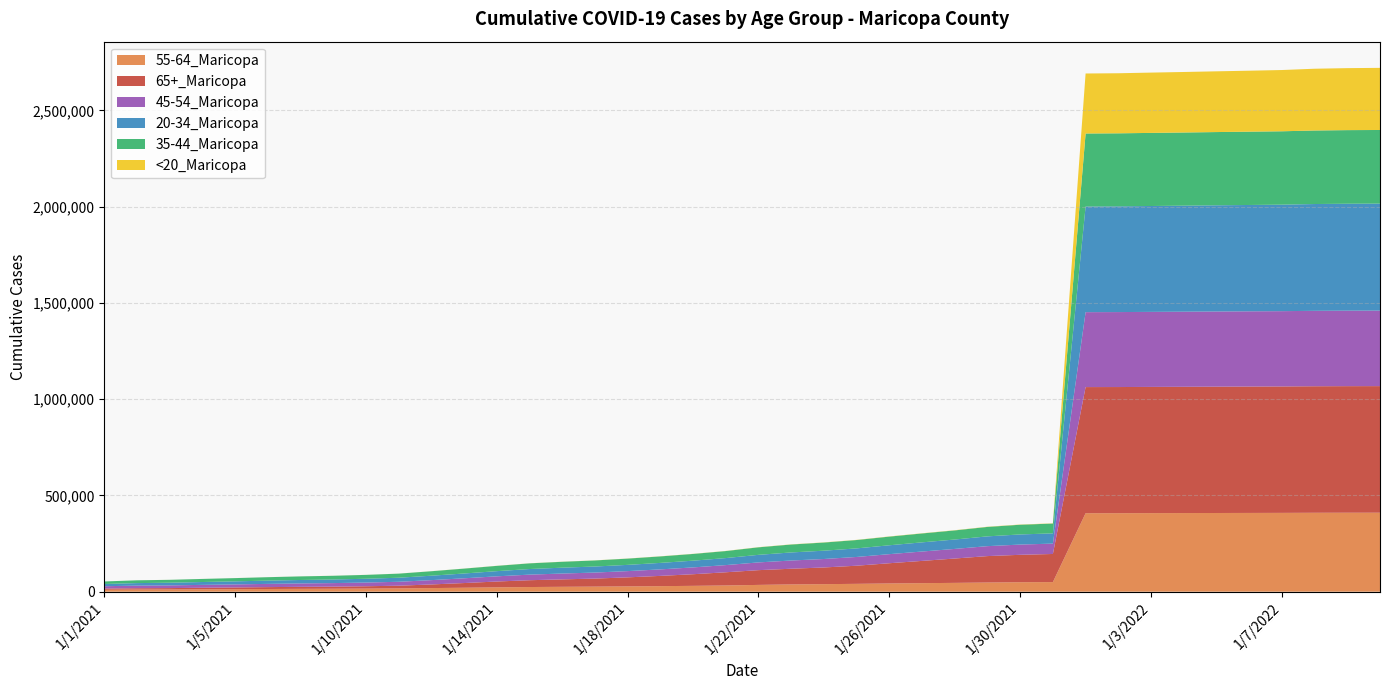

Reading left to right, transcribe all the data shown in this chart.

55-64_Maricopa: 1/1/2021=9914	1/2/2021=10998	1/3/2021=11442	1/4/2021=12250	1/5/2021=13063	1/6/2021=13998	1/7/2021=14789	1/8/2021=15359	1/10/2021=16119	1/11/2021=17100	1/12/2021=18794	1/13/2021=20473	1/14/2021=22389	1/15/2021=24187	1/16/2021=25365	1/17/2021=26332	1/18/2021=27463	1/19/2021=28774	1/20/2021=30324	1/21/2021=32209	1/22/2021=35247	1/23/2021=37744	1/24/2021=39153	1/25/2021=40758	1/26/2021=42661	1/27/2021=44330	1/28/2021=45755	1/29/2021=47591	1/30/2021=49171	1/31/2021=49859	1/1/2022=407648	1/2/2022=407785	1/3/2022=408145	1/4/2022=408465	1/5/2022=408814	1/6/2022=409108	1/7/2022=409404	1/10/2022=409961	1/11/2022=410218	1/12/2022=410318
65+_Maricopa: 1/1/2021=6199	1/2/2021=6969	1/3/2021=7217	1/4/2021=8113	1/5/2021=8910	1/6/2021=9678	1/7/2021=10450	1/8/2021=10951	1/10/2021=12103	1/11/2021=13977	1/12/2021=18834	1/13/2021=24399	1/14/2021=30446	1/15/2021=35378	1/16/2021=38574	1/17/2021=41725	1/18/2021=46975	1/19/2021=53303	1/20/2021=60360	1/21/2021=68637	1/22/2021=76619	1/23/2021=81494	1/24/2021=86640	1/25/2021=94202	1/26/2021=105156	1/27/2021=115600	1/28/2021=126516	1/29/2021=137327	1/30/2021=142380	1/31/2021=146050	1/1/2022=655230	1/2/2022=655351	1/3/2022=655671	1/4/2022=655982	1/5/2022=656329	1/6/2022=656610	1/7/2022=656827	1/10/2022=657299	1/11/2022=657549	1/12/2022=657631
45-54_Maricopa: 1/1/2021=12280	1/2/2021=13533	1/3/2021=14048	1/4/2021=15004	1/5/2021=15875	1/6/2021=16842	1/7/2021=17669	1/8/2021=18333	1/10/2021=19186	1/11/2021=20413	1/12/2021=22425	1/13/2021=24648	1/14/2021=26931	1/15/2021=29063	1/16/2021=30342	1/17/2021=31300	1/18/2021=32457	1/19/2021=33786	1/20/2021=35420	1/21/2021=37286	1/22/2021=40237	1/23/2021=42725	1/24/2021=44006	1/25/2021=45442	1/26/2021=47175	1/27/2021=48684	1/28/2021=49913	1/29/2021=51641	1/30/2021=53236	1/31/2021=53876	1/1/2022=389303	1/2/2022=389462	1/3/2022=389803	1/4/2022=390116	1/5/2022=390436	1/6/2022=390800	1/7/2022=391146	1/10/2022=391839	1/11/2022=392130	1/12/2022=392250
20-34_Maricopa: 1/1/2021=11602	1/2/2021=13119	1/3/2021=13850	1/4/2021=14877	1/5/2021=15821	1/6/2021=16987	1/7/2021=17894	1/8/2021=18706	1/10/2021=19765	1/11/2021=20995	1/12/2021=22964	1/13/2021=24959	1/14/2021=26886	1/15/2021=29073	1/16/2021=30429	1/17/2021=31389	1/18/2021=32431	1/19/2021=33701	1/20/2021=34986	1/21/2021=36462	1/22/2021=39323	1/23/2021=41915	1/24/2021=43179	1/25/2021=44483	1/26/2021=46143	1/27/2021=47612	1/28/2021=48821	1/29/2021=50846	1/30/2021=52579	1/31/2021=53192	1/1/2022=548927	1/2/2022=549270	1/3/2022=550025	1/4/2022=550854	1/5/2022=551675	1/6/2022=552463	1/7/2022=553221	1/10/2022=554813	1/11/2022=555548	1/12/2022=555813
35-44_Maricopa: 1/1/2021=13109	1/2/2021=14490	1/3/2021=15066	1/4/2021=15999	1/5/2021=16844	1/6/2021=17810	1/7/2021=18623	1/8/2021=19297	1/10/2021=20151	1/11/2021=21261	1/12/2021=23242	1/13/2021=25361	1/14/2021=27480	1/15/2021=29479	1/16/2021=30666	1/17/2021=31563	1/18/2021=32499	1/19/2021=33711	1/20/2021=34988	1/21/2021=36481	1/22/2021=39118	1/23/2021=41175	1/24/2021=42352	1/25/2021=43509	1/26/2021=44968	1/27/2021=46289	1/28/2021=47373	1/29/2021=49040	1/30/2021=50445	1/31/2021=50992	1/1/2022=379234	1/2/2022=379392	1/3/2022=379758	1/4/2022=380128	1/5/2022=380522	1/6/2022=380888	1/7/2022=381235	1/10/2022=382003	1/11/2022=382403	1/12/2022=382549
<20_Maricopa: 1/1/2021=100	1/2/2021=119	1/3/2021=133	1/4/2021=141	1/5/2021=158	1/6/2021=167	1/7/2021=178	1/8/2021=184	1/10/2021=204	1/11/2021=236	1/12/2021=314	1/13/2021=374	1/14/2021=409	1/15/2021=461	1/16/2021=489	1/17/2021=512	1/18/2021=538	1/19/2021=599	1/20/2021=635	1/21/2021=679	1/22/2021=764	1/23/2021=831	1/24/2021=869	1/25/2021=911	1/26/2021=960	1/27/2021=992	1/28/2021=1020	1/29/2021=1082	1/30/2021=1137	1/31/2021=1161	1/1/2022=311716	1/2/2022=312053	1/3/2022=313306	1/4/2022=314333	1/5/2022=315541	1/6/2022=316691	1/7/2022=318231	1/10/2022=320892	1/11/2022=322016	1/12/2022=322767